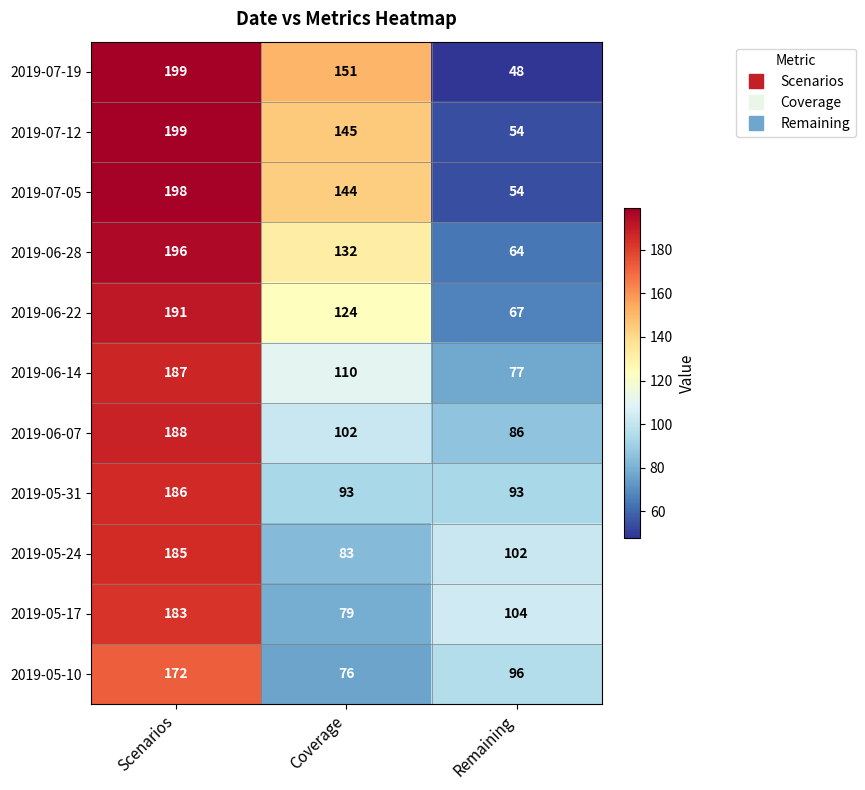

At how many categories does at least one series exceed 106?

2